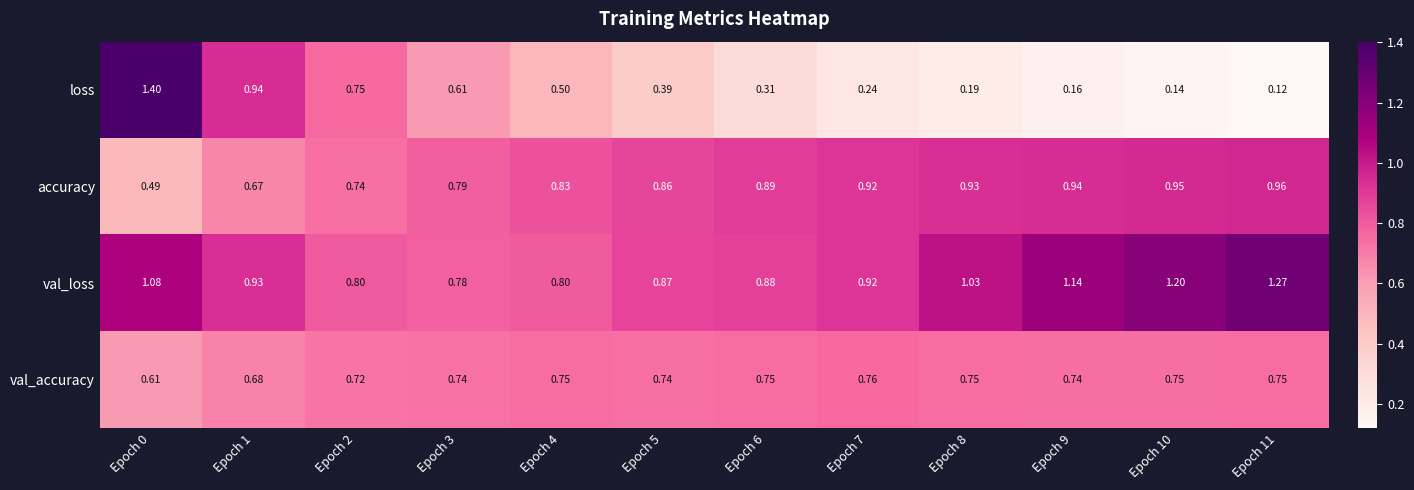

Rank the series by their maximum value, from lowest to highest.

val_accuracy, accuracy, val_loss, loss